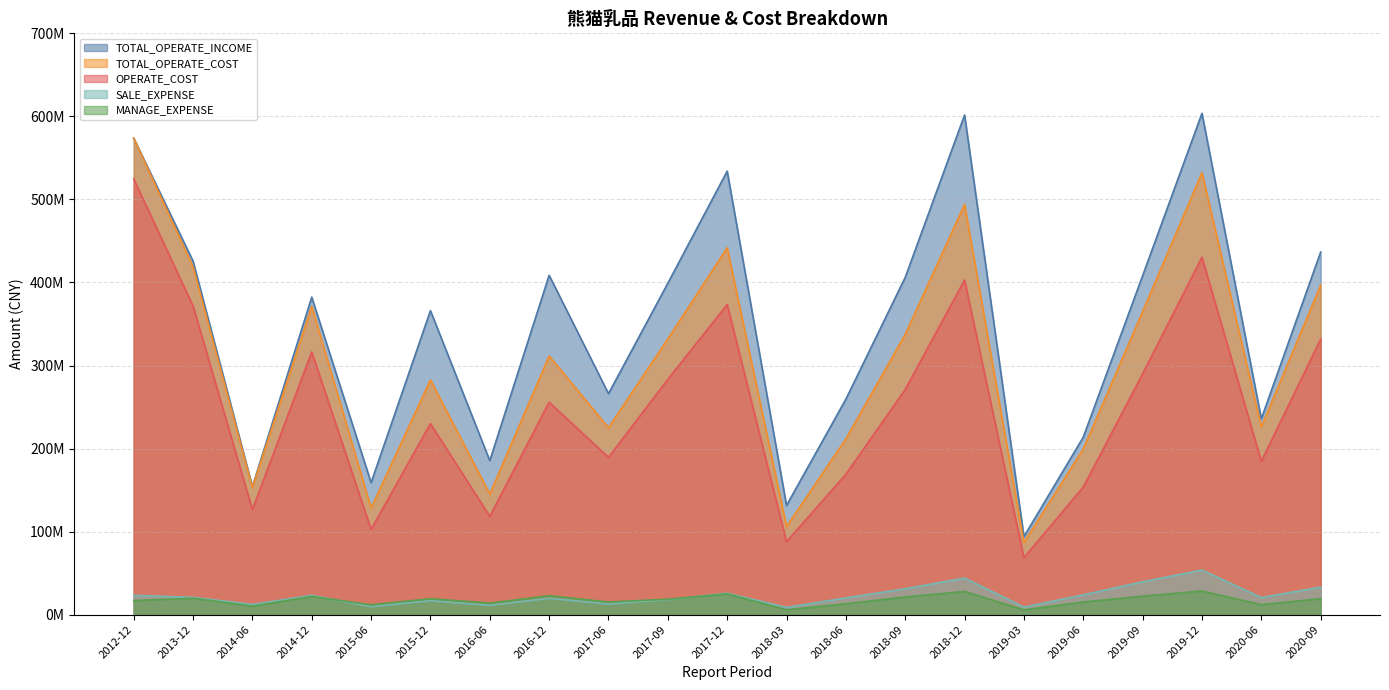

Where is the first local minimum for SALE_EXPENSE?

2014-06